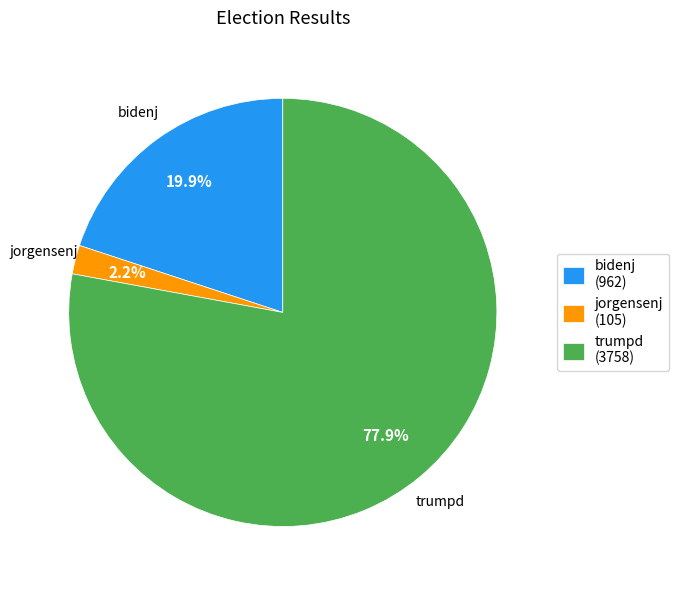

Between jorgensenj (105) and trumpd (3758), which is larger?

trumpd (3758)